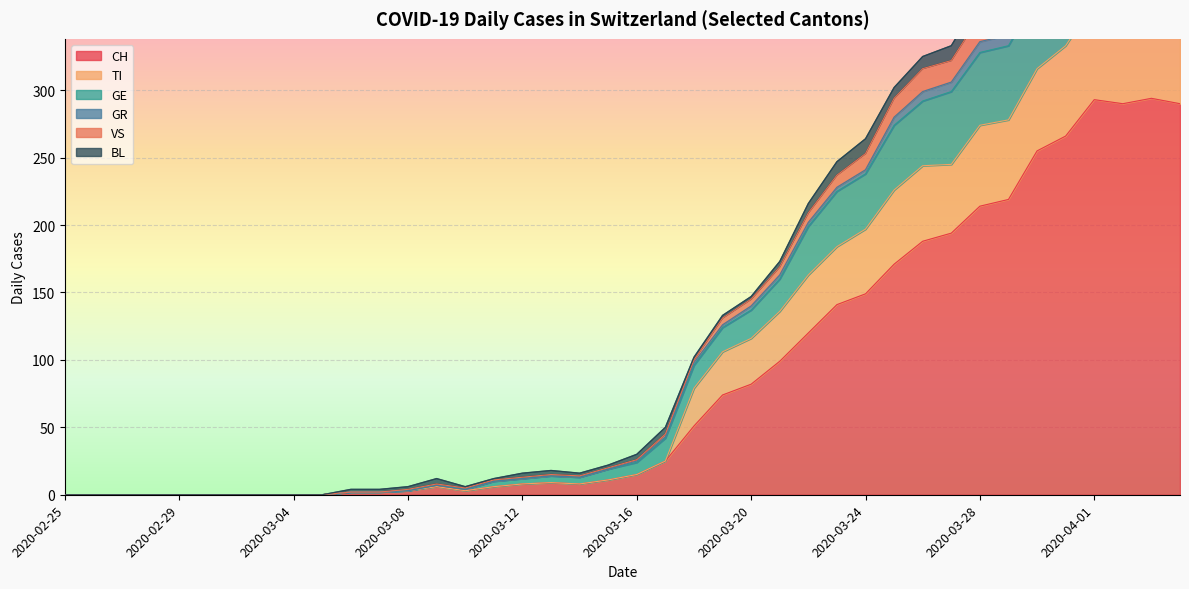

What is the maximum value for GR?

365